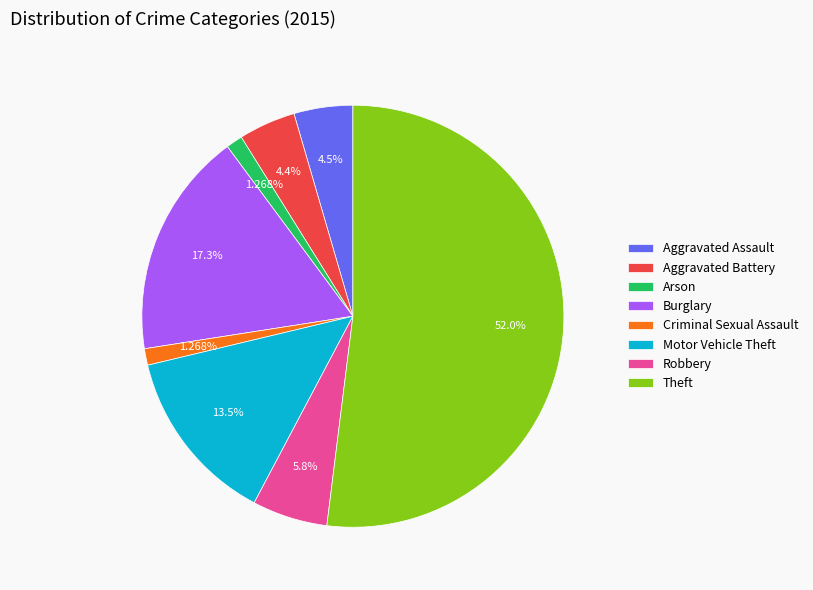

Which category accounts for the majority?

Theft